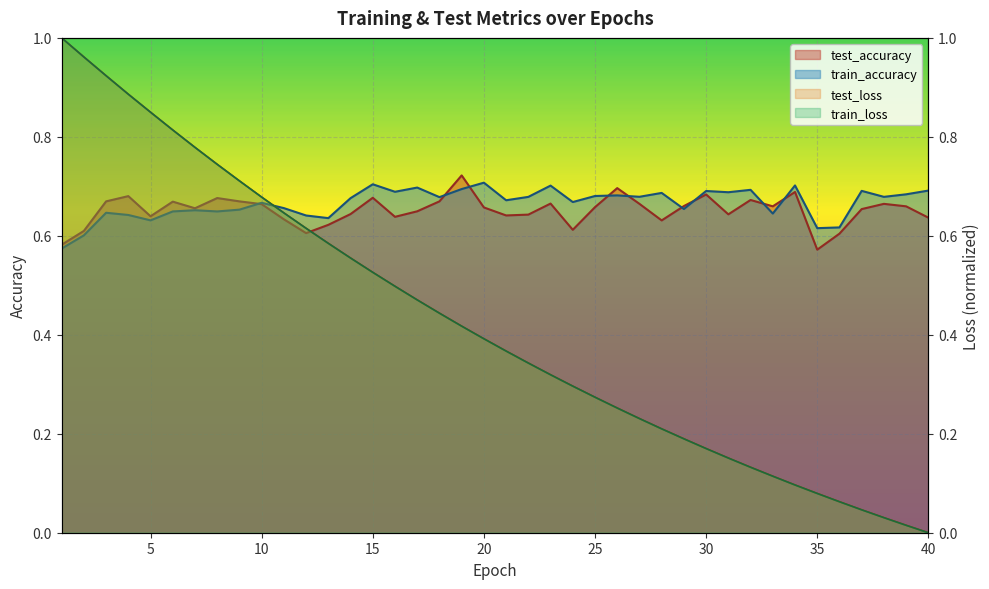

True or false: test_accuracy has more than 0 points higher than both neighbors.

True